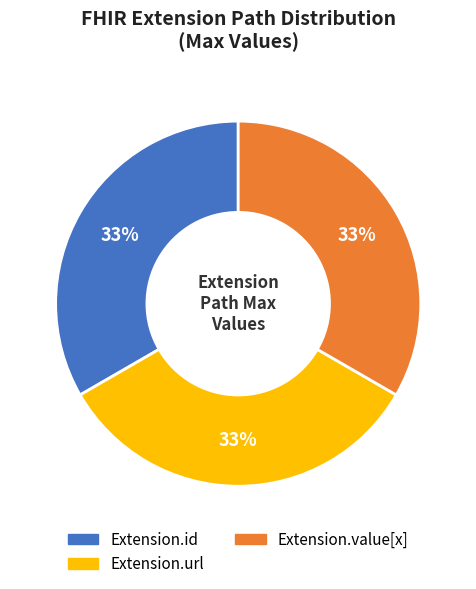

Does any single category account for the majority?

No